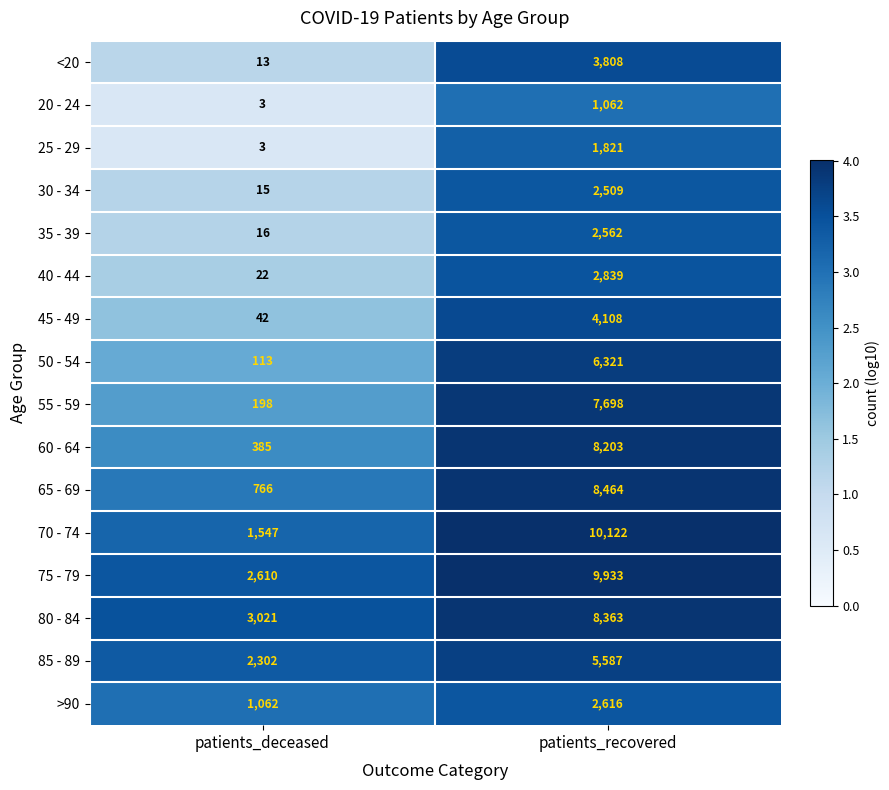

Between patients_deceased and patients_recovered, which series saw the biggest shift?

70 - 74